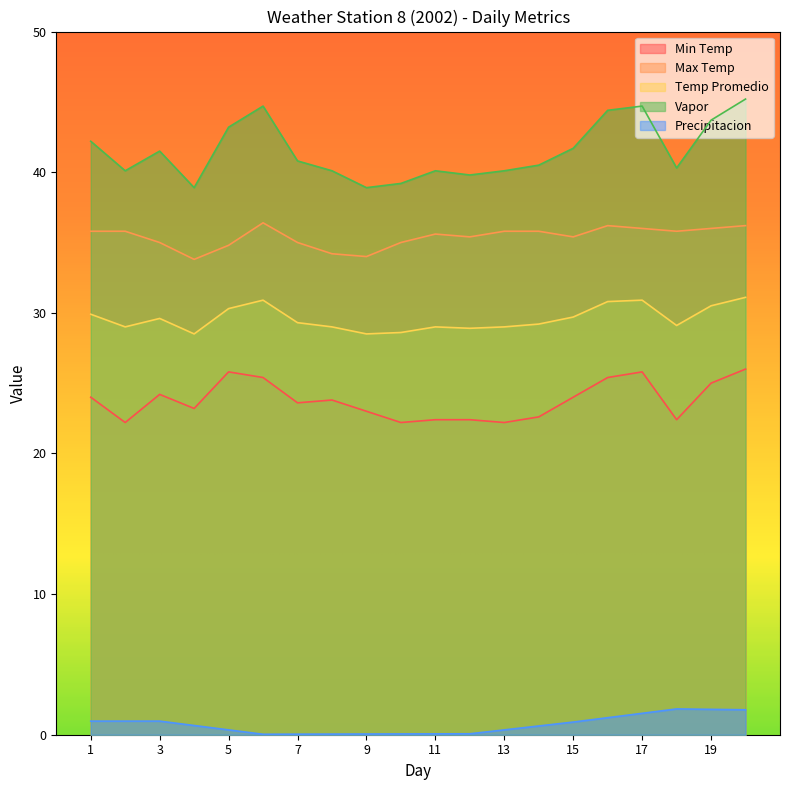

Where is the first local minimum for Precipitacion?

6